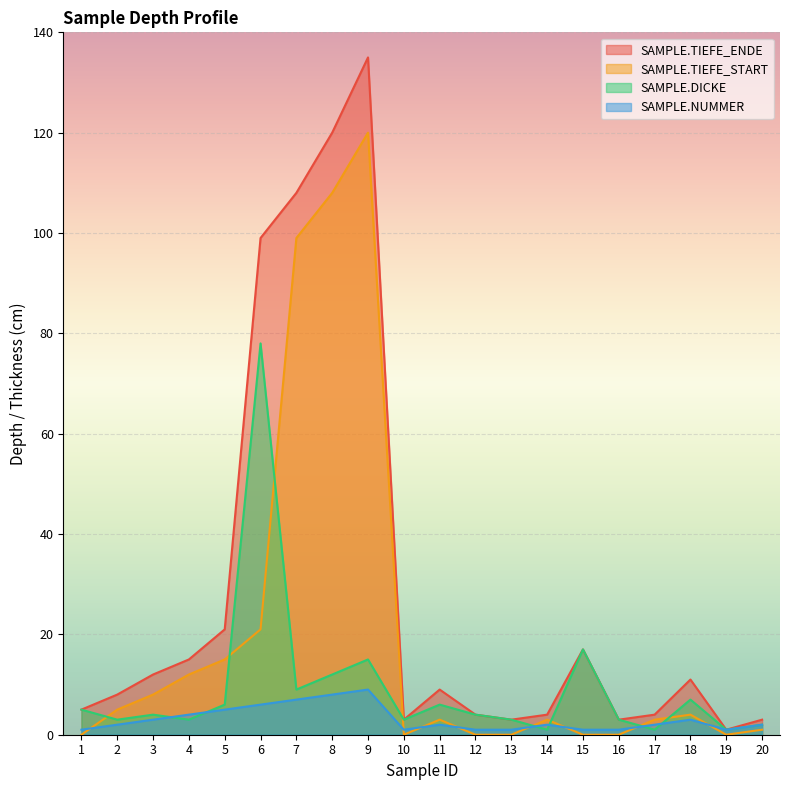

Rank the series by their maximum value, from lowest to highest.

SAMPLE.NUMMER, SAMPLE.DICKE, SAMPLE.TIEFE_START, SAMPLE.TIEFE_ENDE